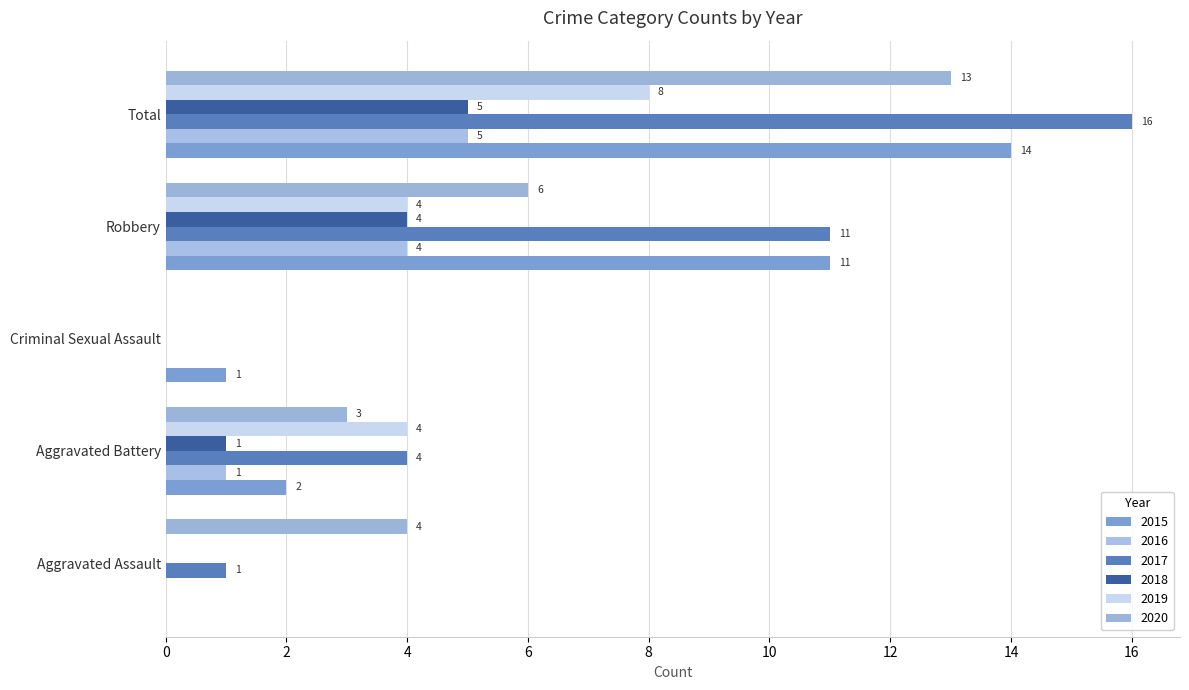

How many data points does each series have?

5